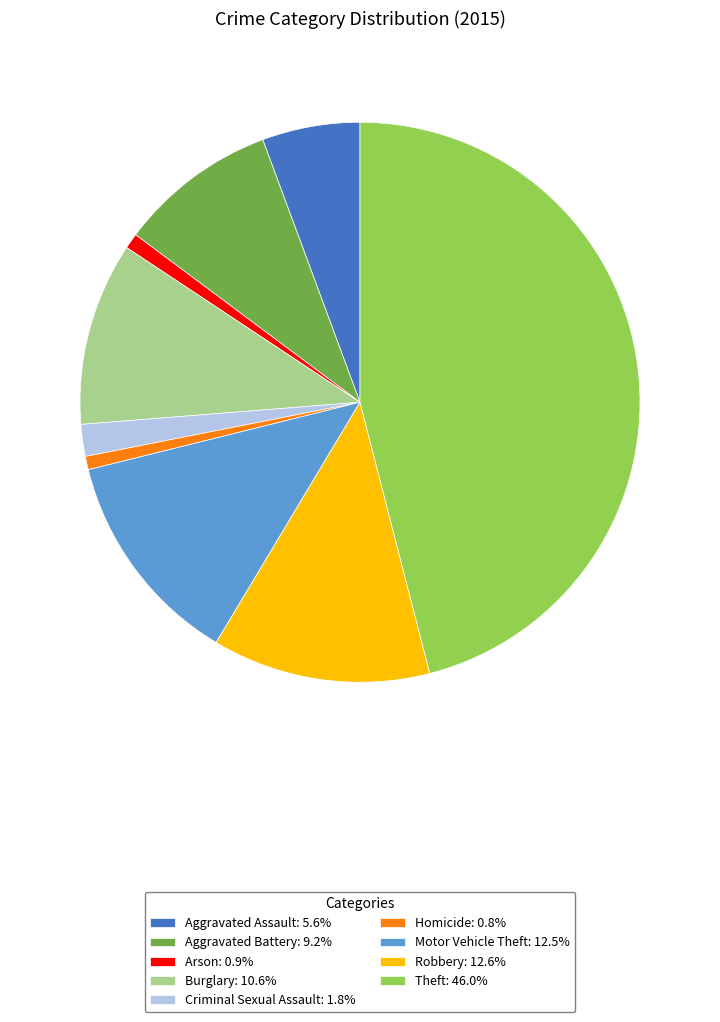

Approximately how many times larger is the value at Theft: 46.0% compared to Criminal Sexual Assault: 1.8%?

25.0